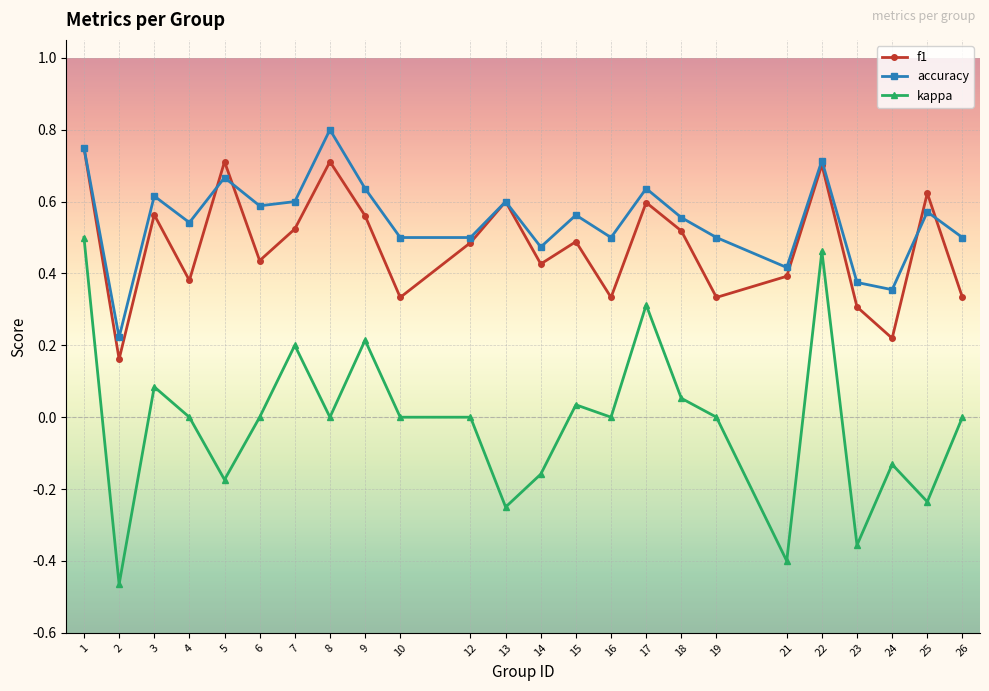

What are all the series names shown in the legend?

f1, accuracy, kappa